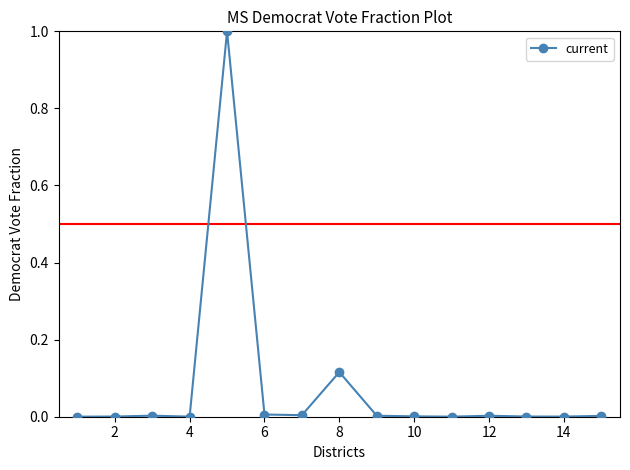

What is the difference between the maximum and second lowest values?

1.0